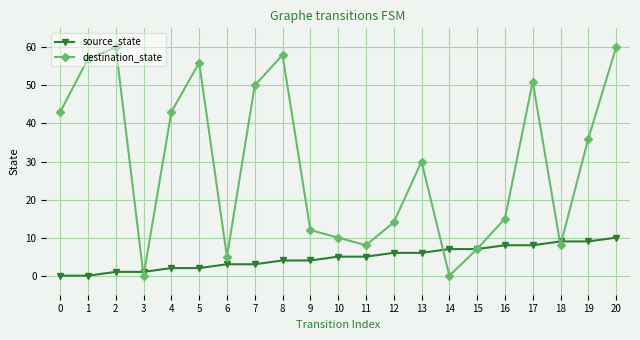

True or false: source_state has a value of 0 at 1.

True